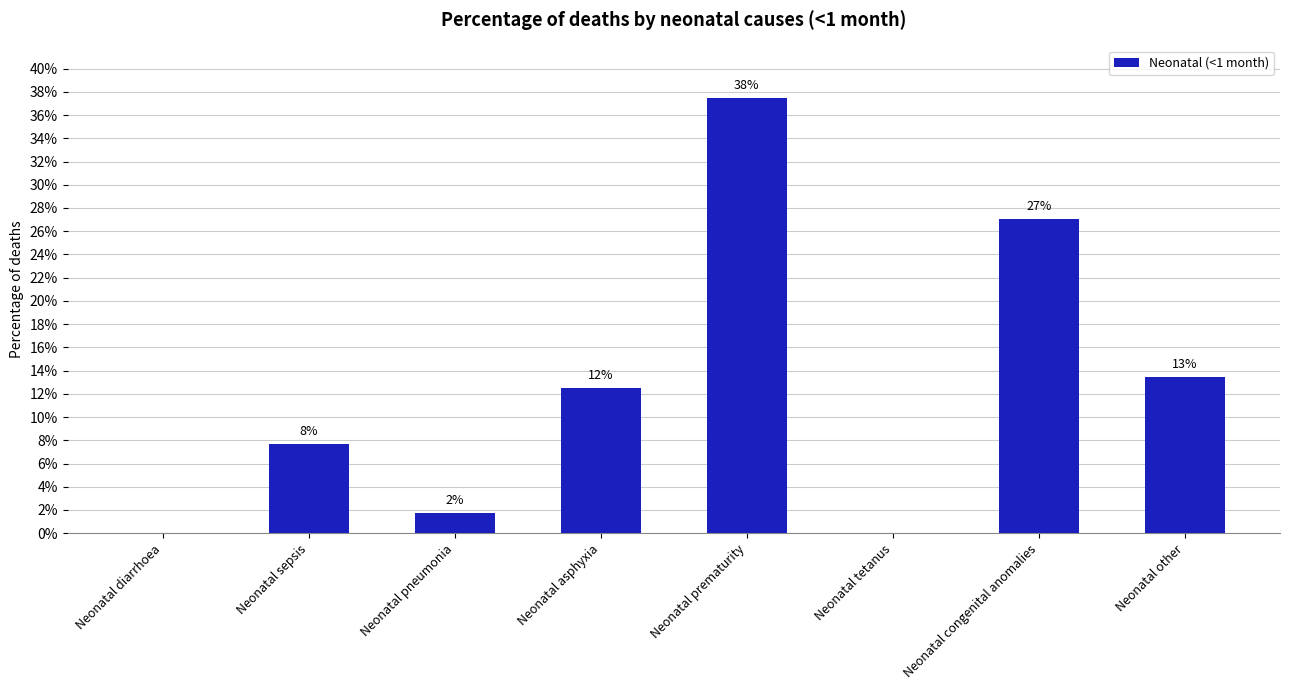

What is the greatest value displayed?

0.4